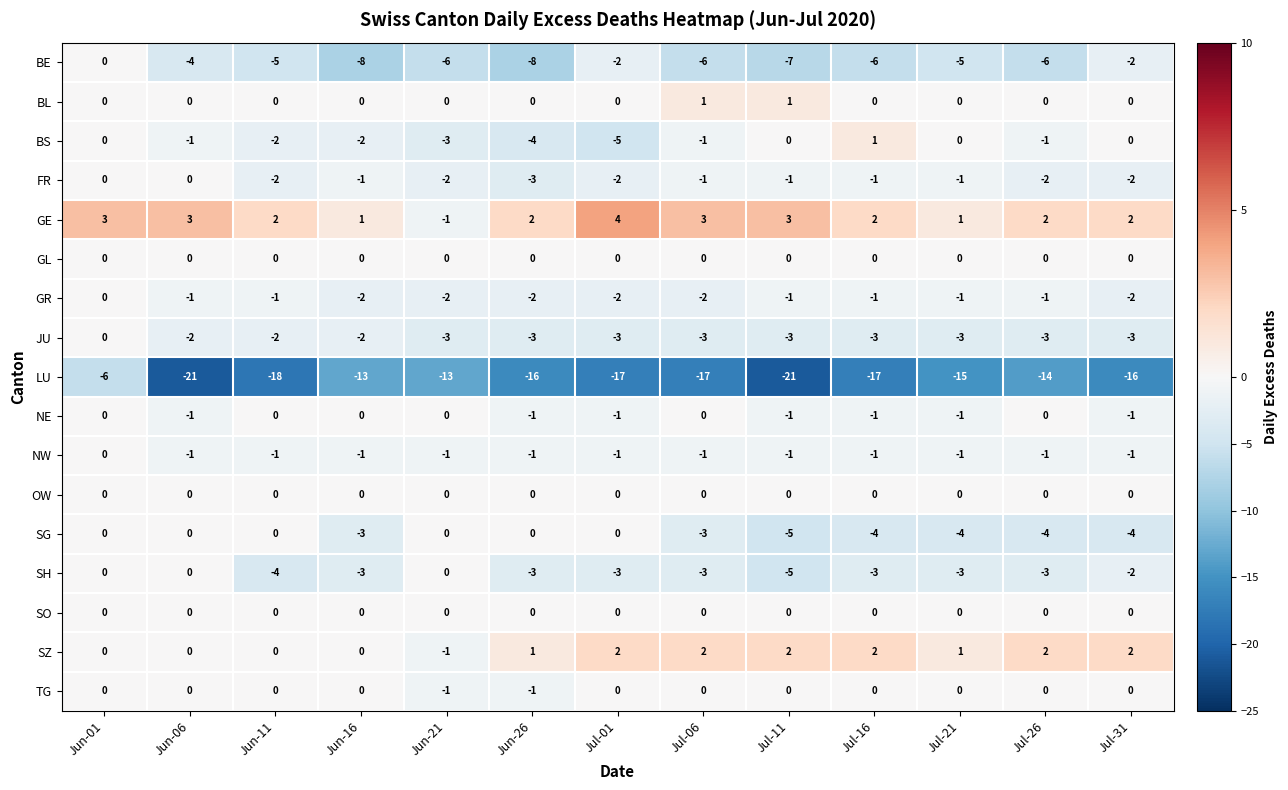

Is it true that BE equals -6 at Jul-06?

True